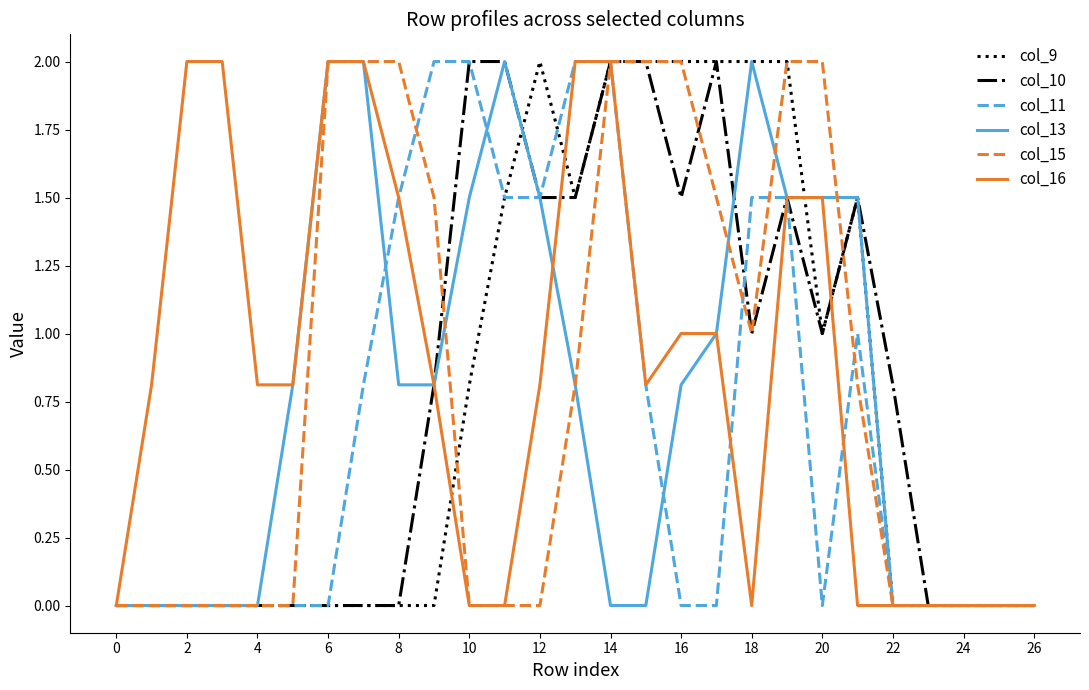

What are all the series names shown in the legend?

col_9, col_10, col_11, col_13, col_15, col_16